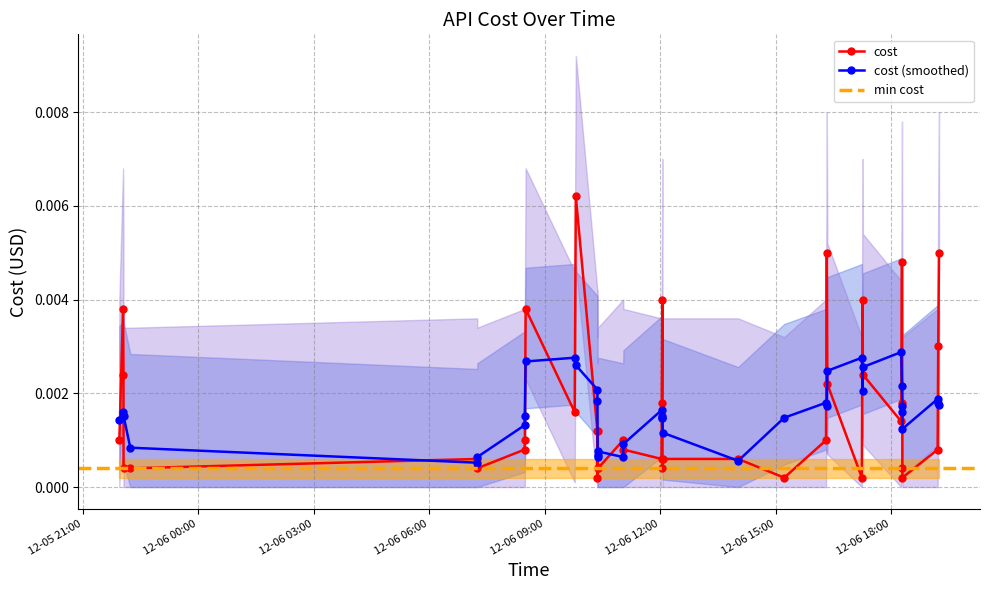

How many cost (smoothed) values are between 0 and 1?

40